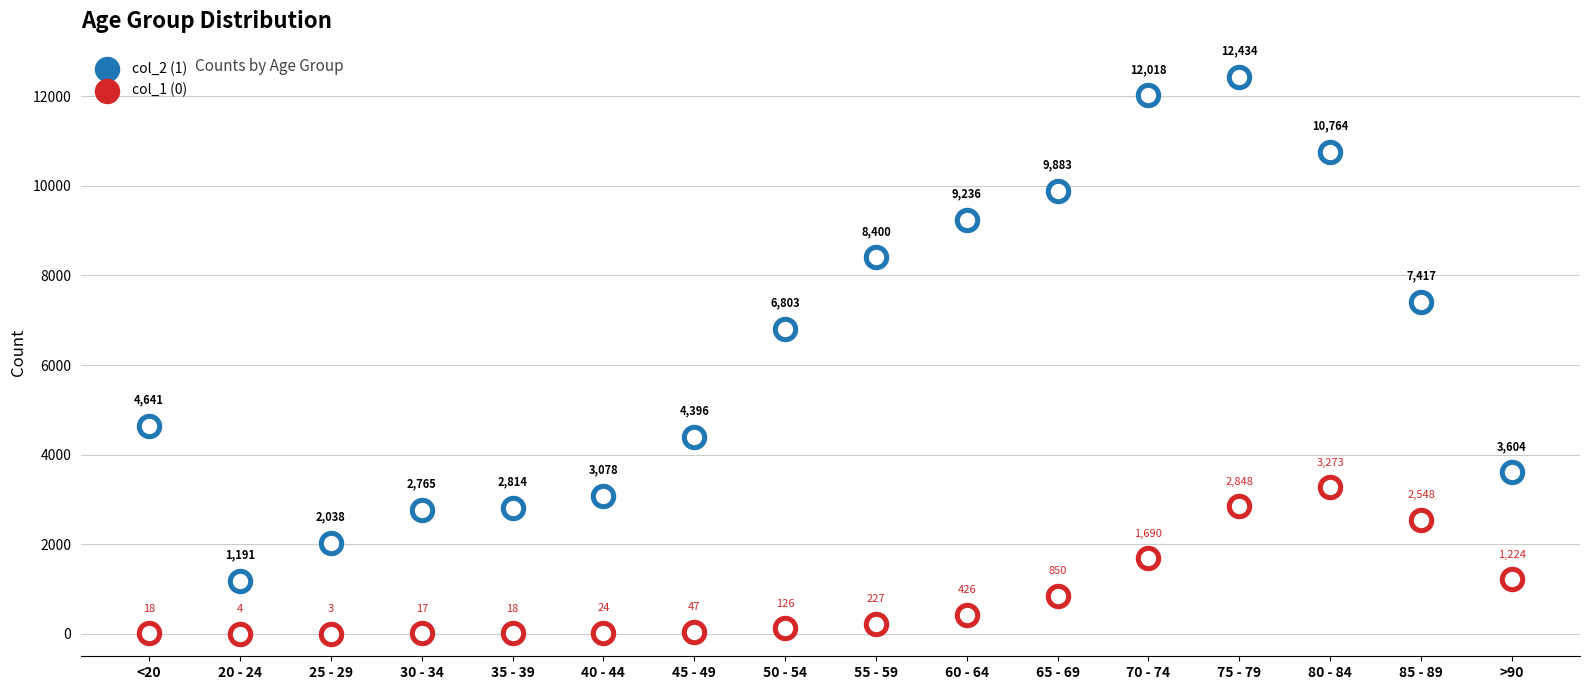

Which series has the widest spread of Y values?

col_2 (1)